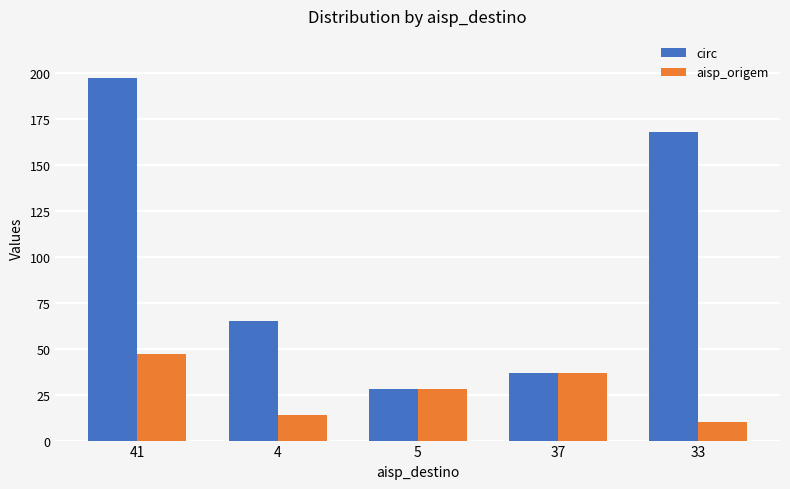

What is the difference between the highest and lowest values at 4?

51